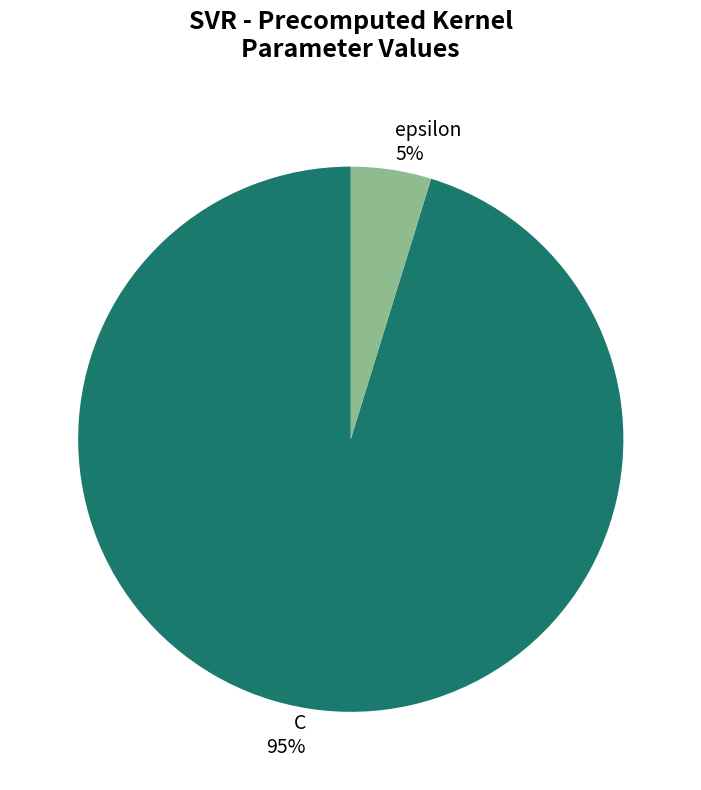

Combined, do C and epsilon account for over 50%?

Yes